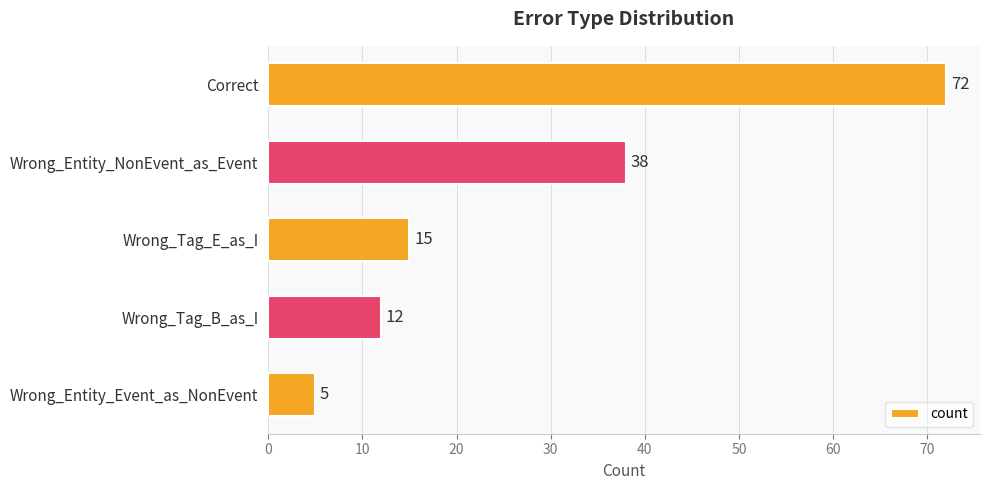

Rank the categories by value from lowest to highest.

Wrong_Entity_Event_as_NonEvent, Wrong_Tag_B_as_I, Wrong_Tag_E_as_I, Wrong_Entity_NonEvent_as_Event, Correct